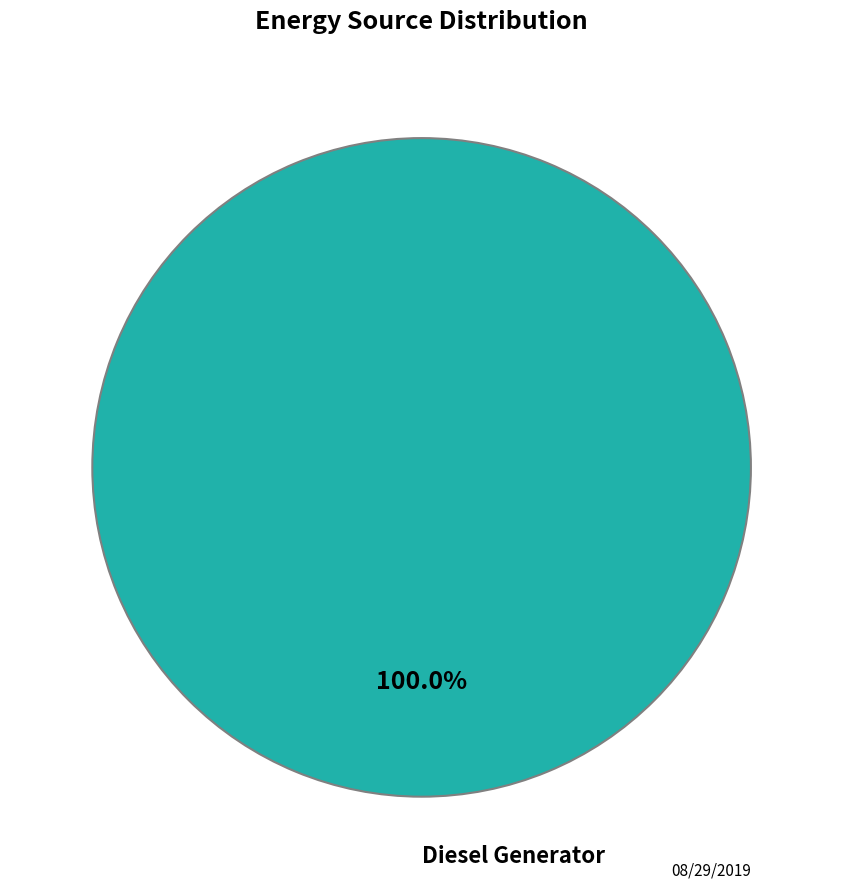

Does any single category account for the majority?

Yes